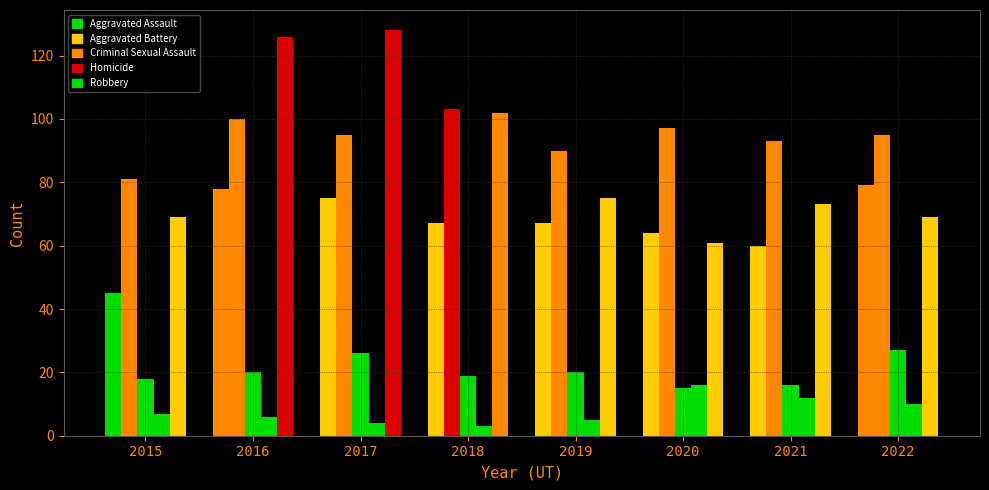

Reading right to left, what are all the values shown in this chart?

Aggravated Assault: 79	60	64	67	67	75	78	45
Aggravated Battery: 95	93	97	90	103	95	100	81
Criminal Sexual Assault: 27	16	15	20	19	26	20	18
Homicide: 10	12	16	5	3	4	6	7
Robbery: 69	73	61	75	102	128	126	69